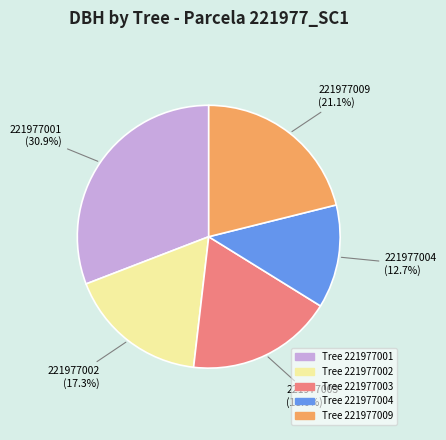

How much of the chart is everything except Tree 221977003?

82.0%